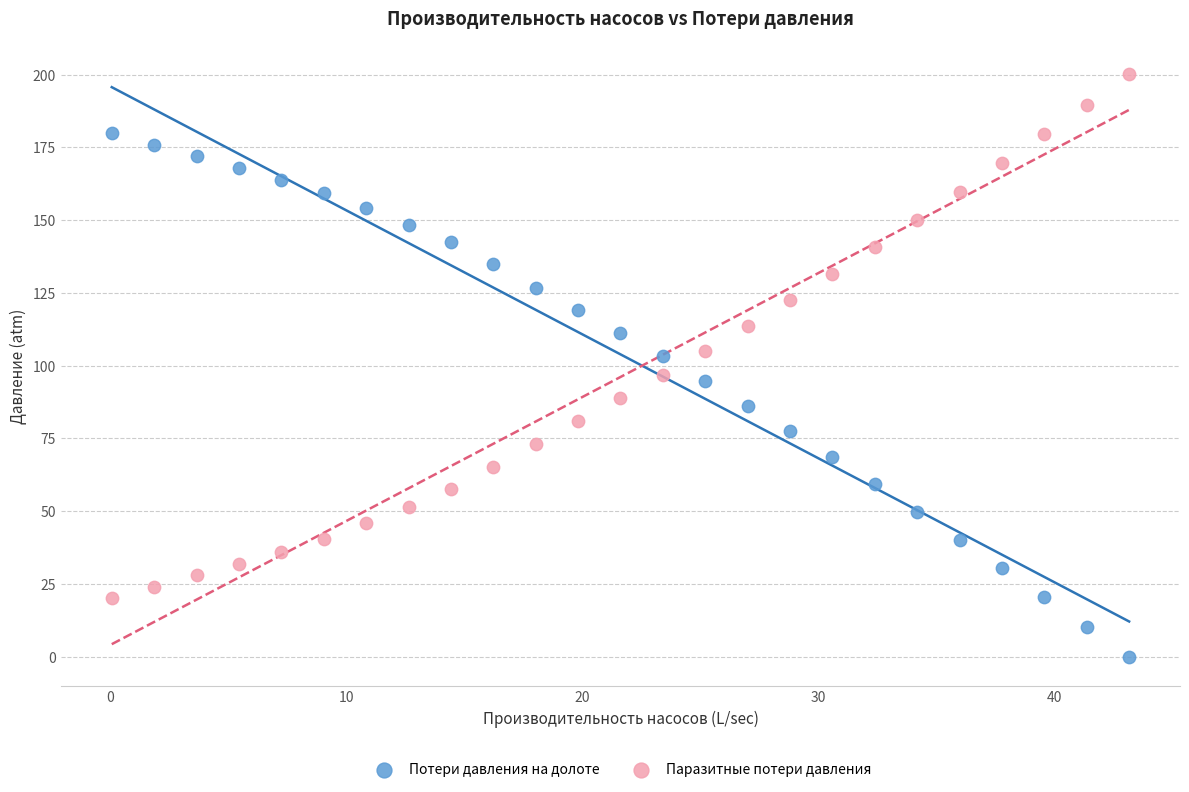

Which series contains the highest Y value?

Паразитные потери давления